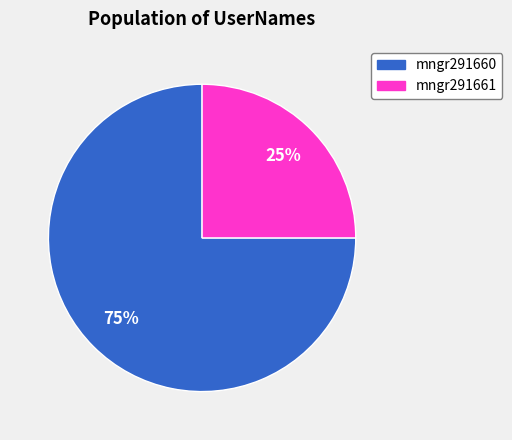

How many segments does this pie chart have?

2